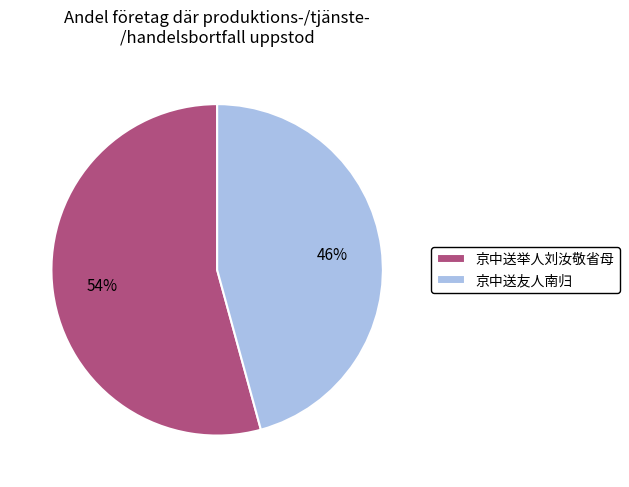

What is the ratio of the value at 京中送举人刘汝敬省母 to the value at 京中送友人南归?

1.2